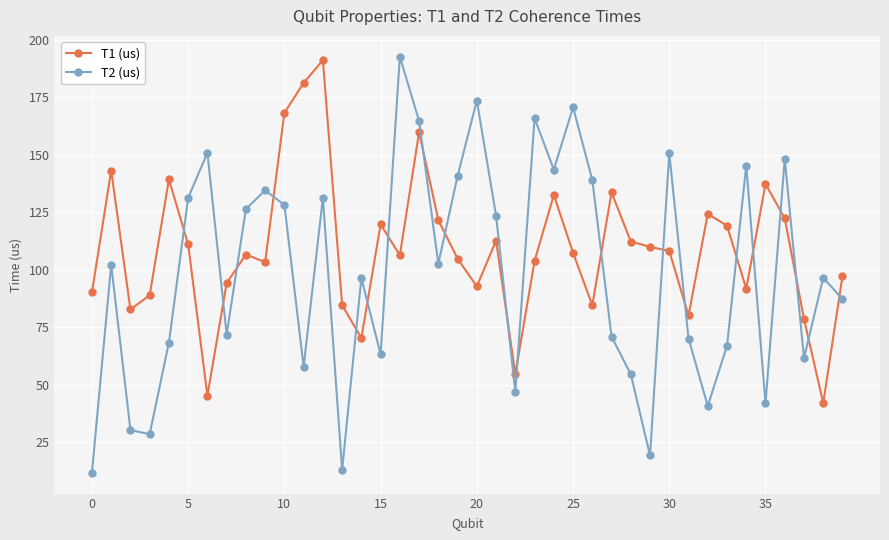

What is the maximum value shown in the chart?

192.7